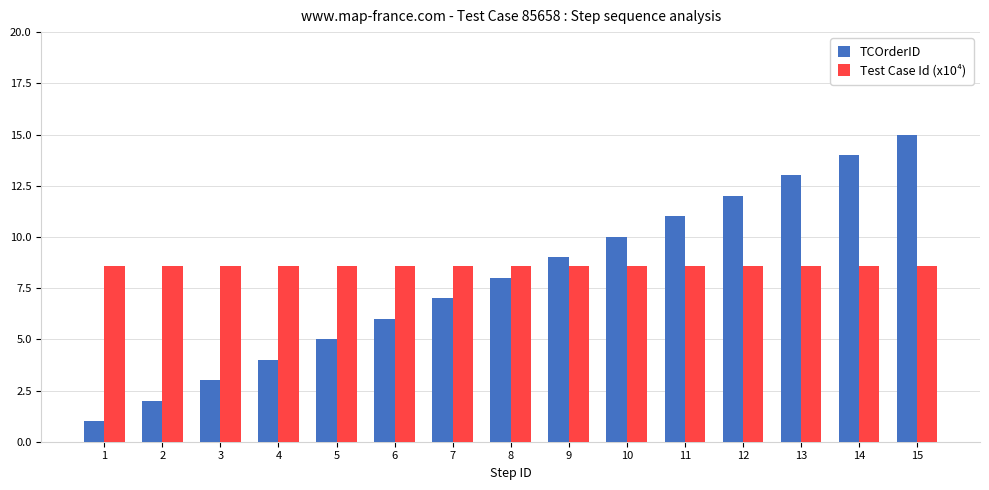

What are all the series names shown in the legend?

TCOrderID, Test Case Id (x10⁴)